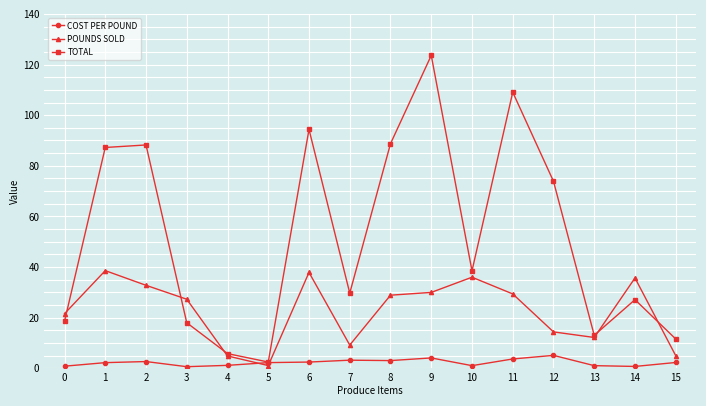

What is the value of the TOTAL point at the 14th from the left?

13.1